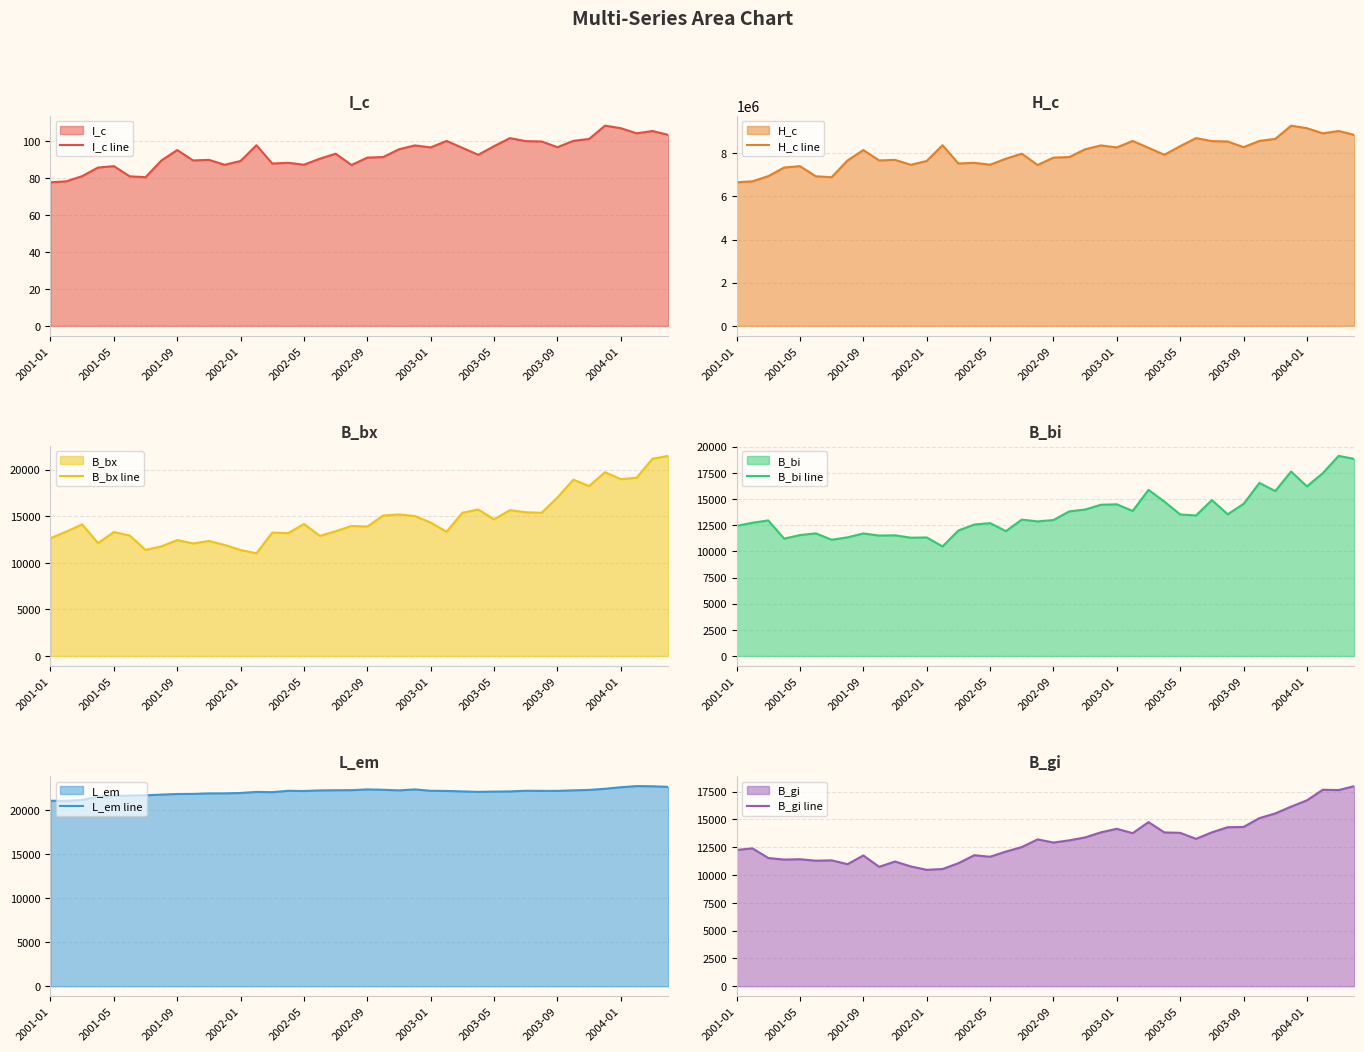

The value of I_c line at 2003-05 is 135.1. True or false?

False